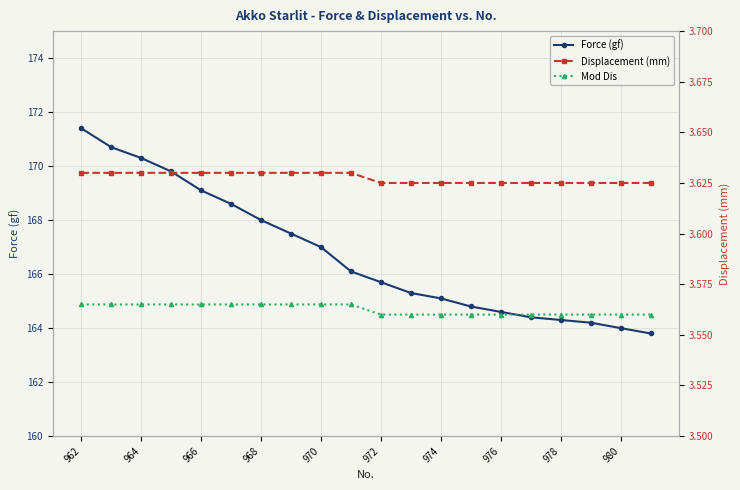

How many lines are shown in the chart?

3